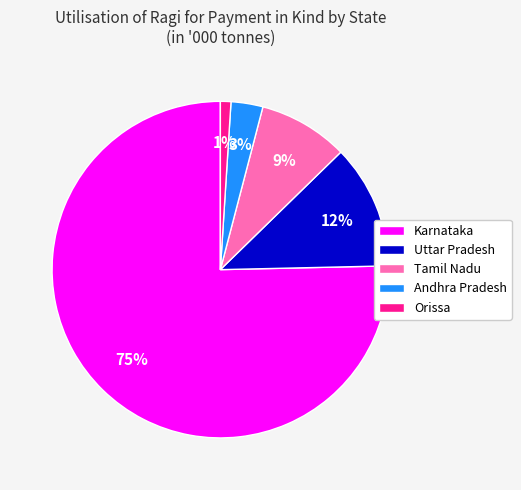

What percentage is the Tamil Nadu slice, to the nearest percent?

9%